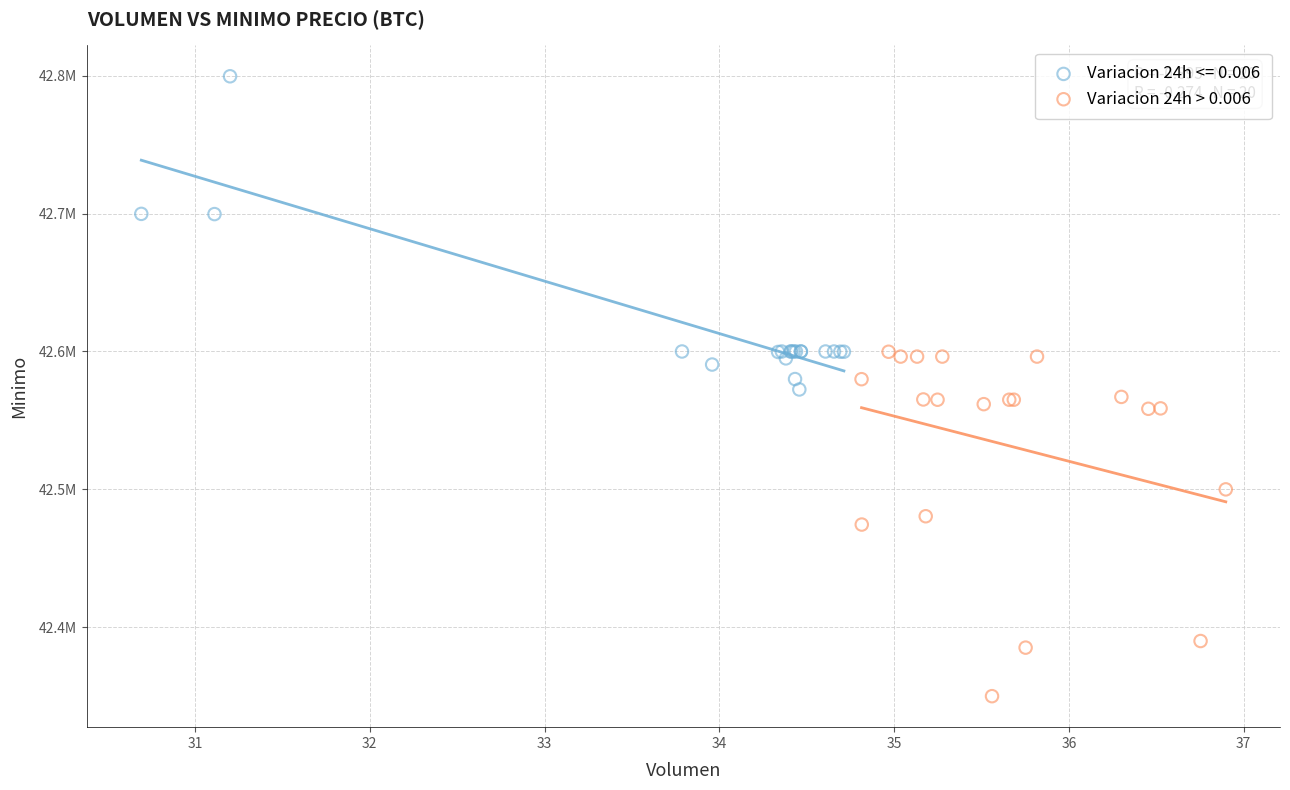

What are all the series names shown in the legend?

Variacion 24h <= 0.006, Variacion 24h > 0.006